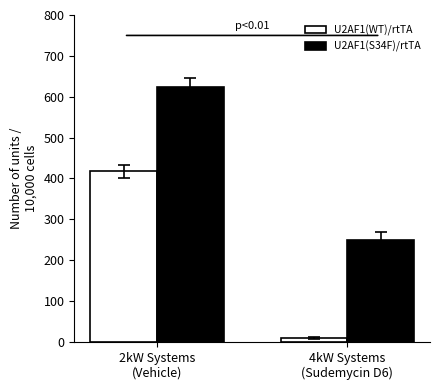

What is the value of the U2AF1(WT)/rtTA bar at the 2nd from the left?

9.8